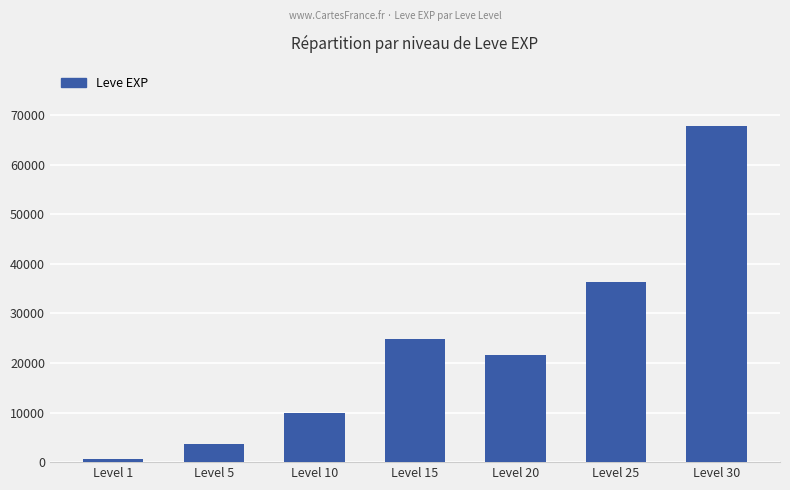

What is the value of the 4th bar from the left?

24790